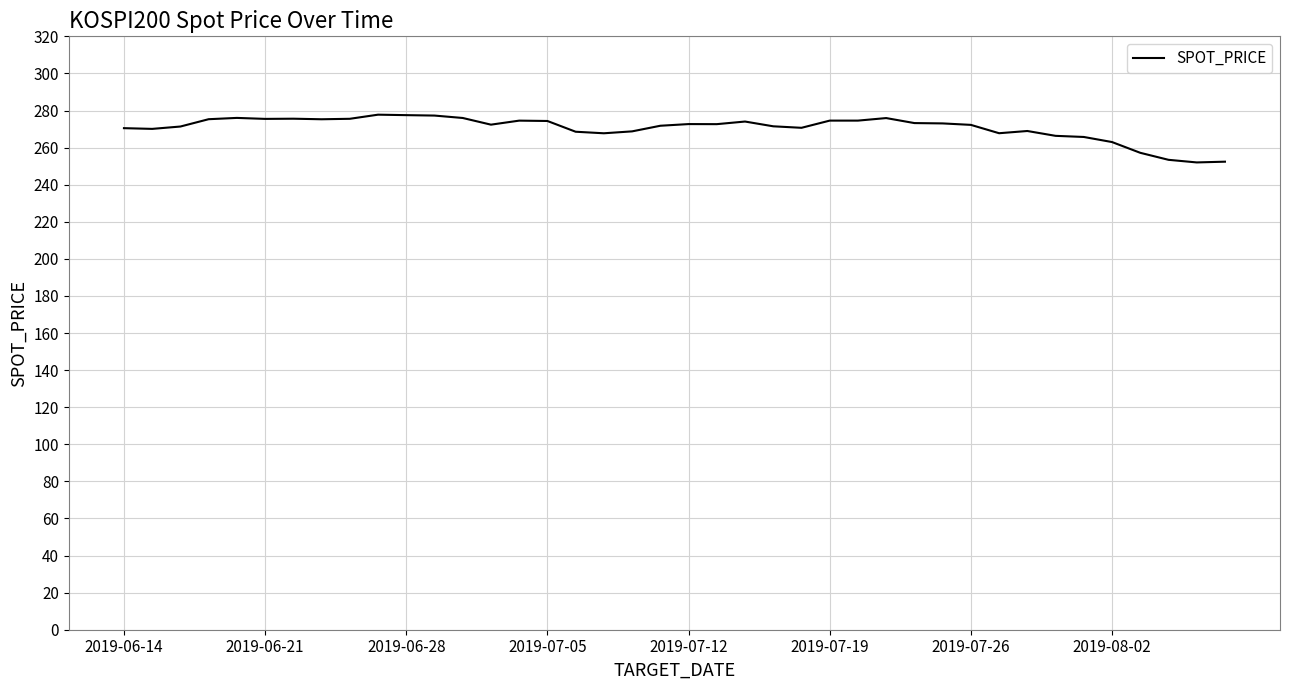

What is the smallest value displayed?

252.0